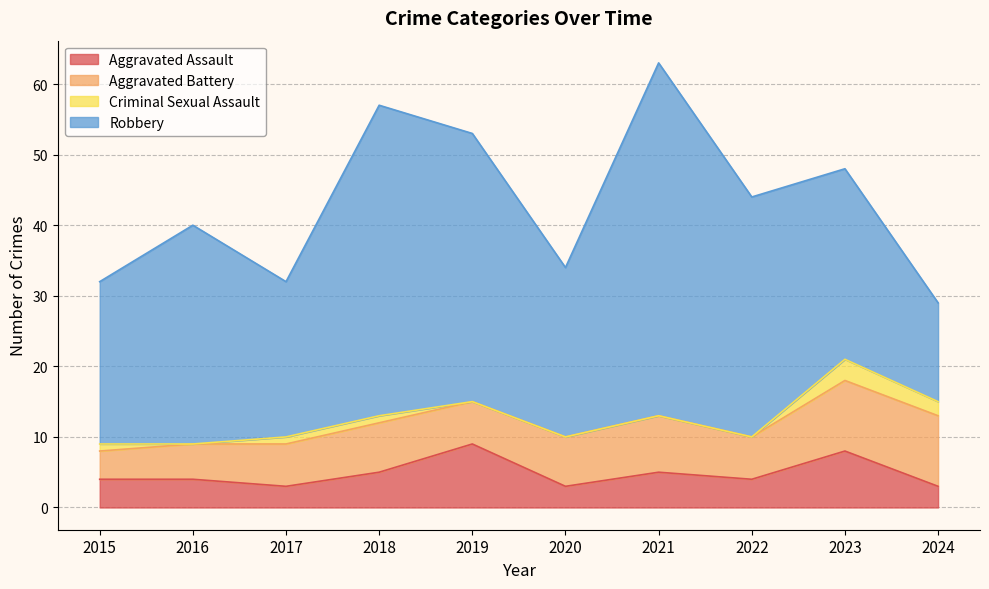

True or false: Criminal Sexual Assault and Aggravated Assault cross at least once.

False